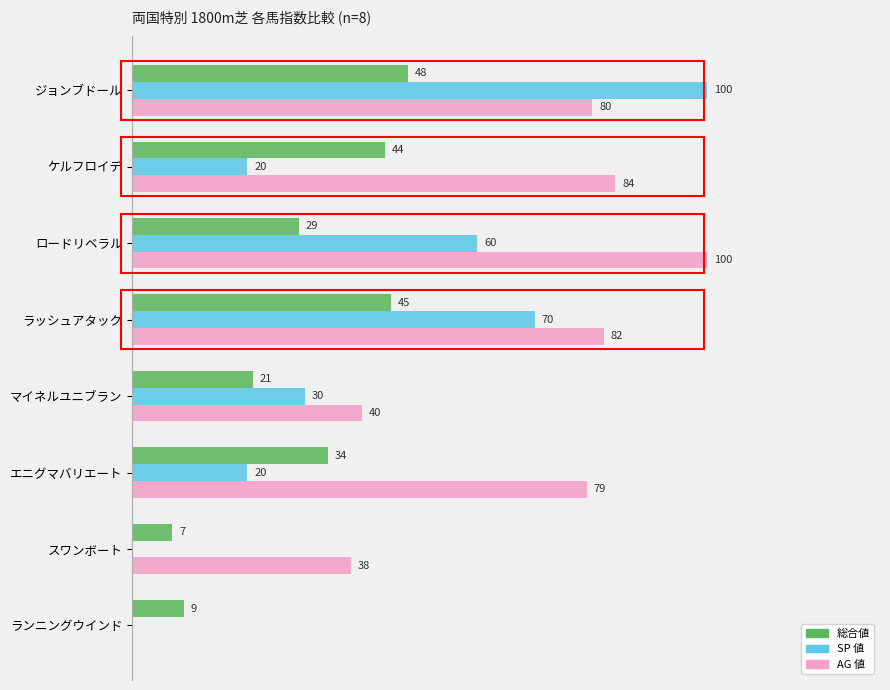

At which category is the sum across all series the highest?

ジョンブドール